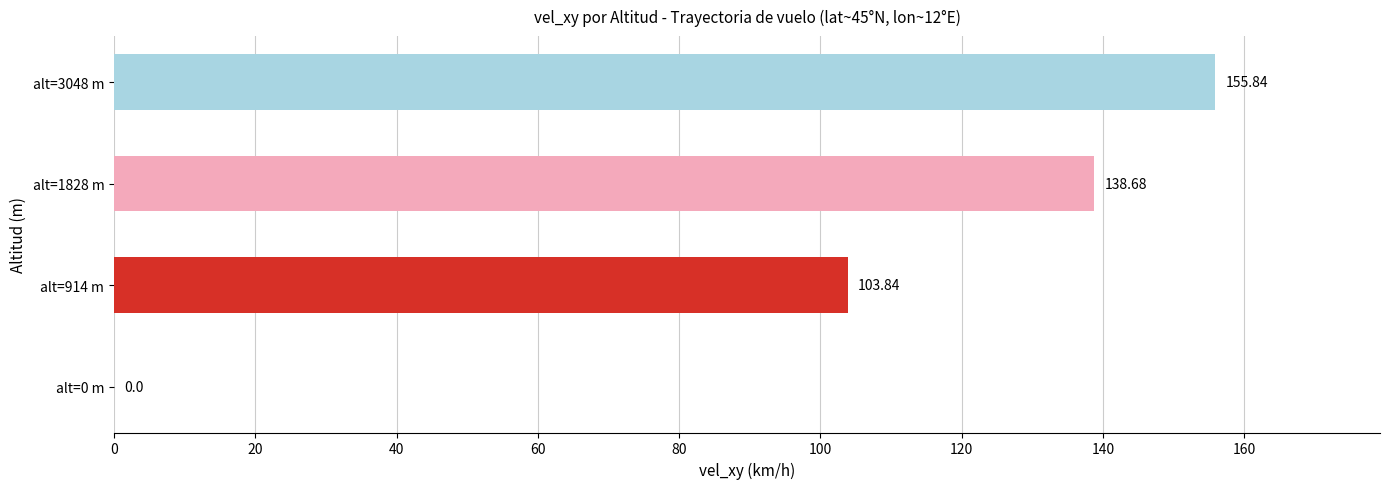

How many data points does each series have?

4